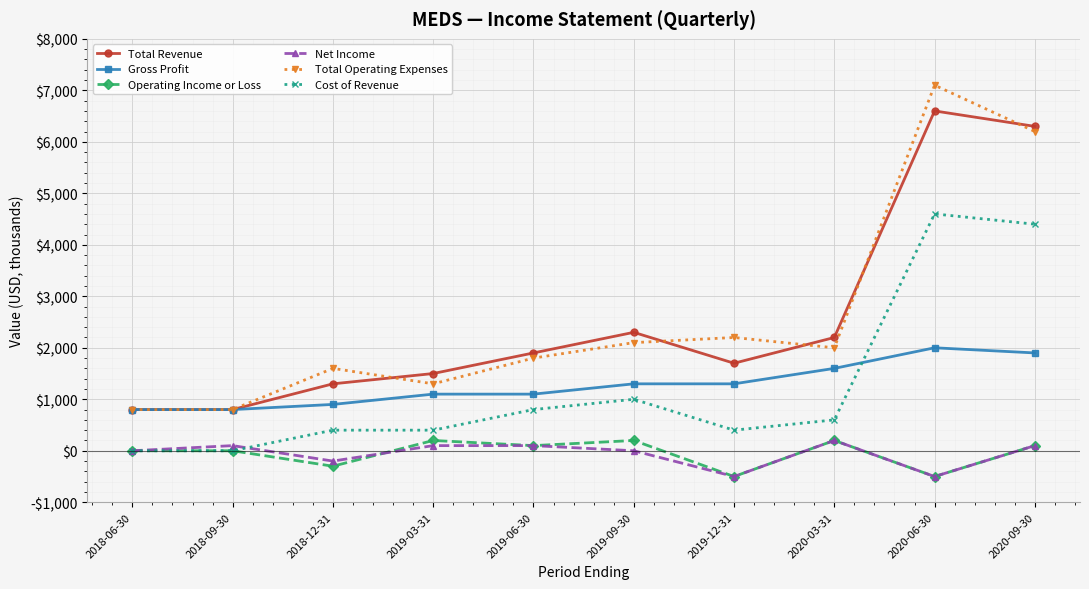

What are all the series names shown in the legend?

Total Revenue, Gross Profit, Operating Income or Loss, Net Income, Total Operating Expenses, Cost of Revenue